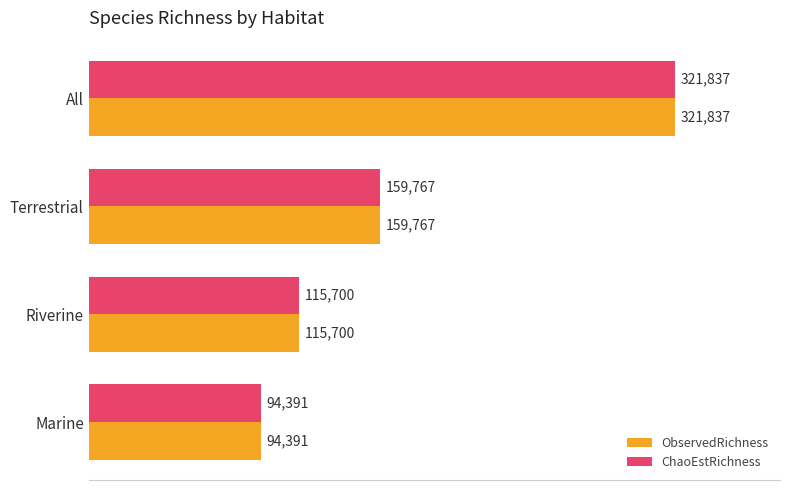

Rank the categories by ChaoEstRichness value from highest to lowest.

All, Terrestrial, Riverine, Marine